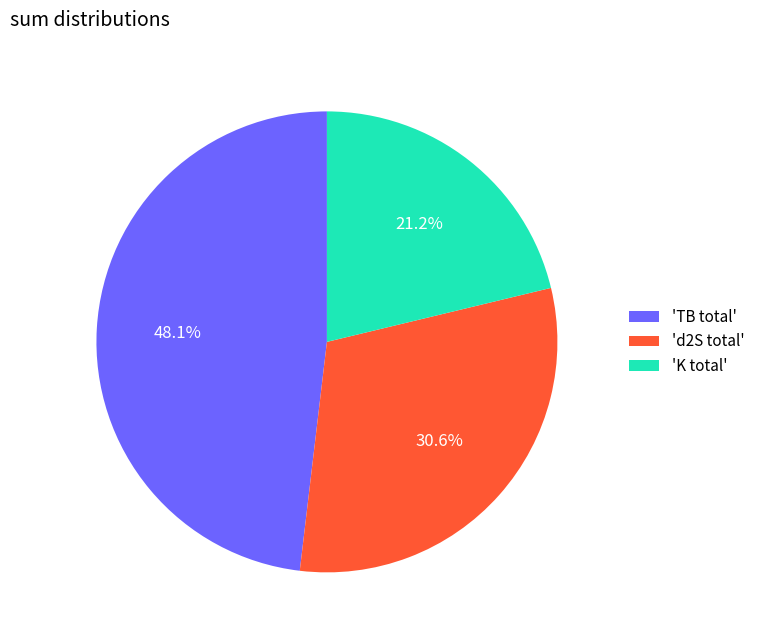

To the nearest percent, what is the average slice percentage?

33%